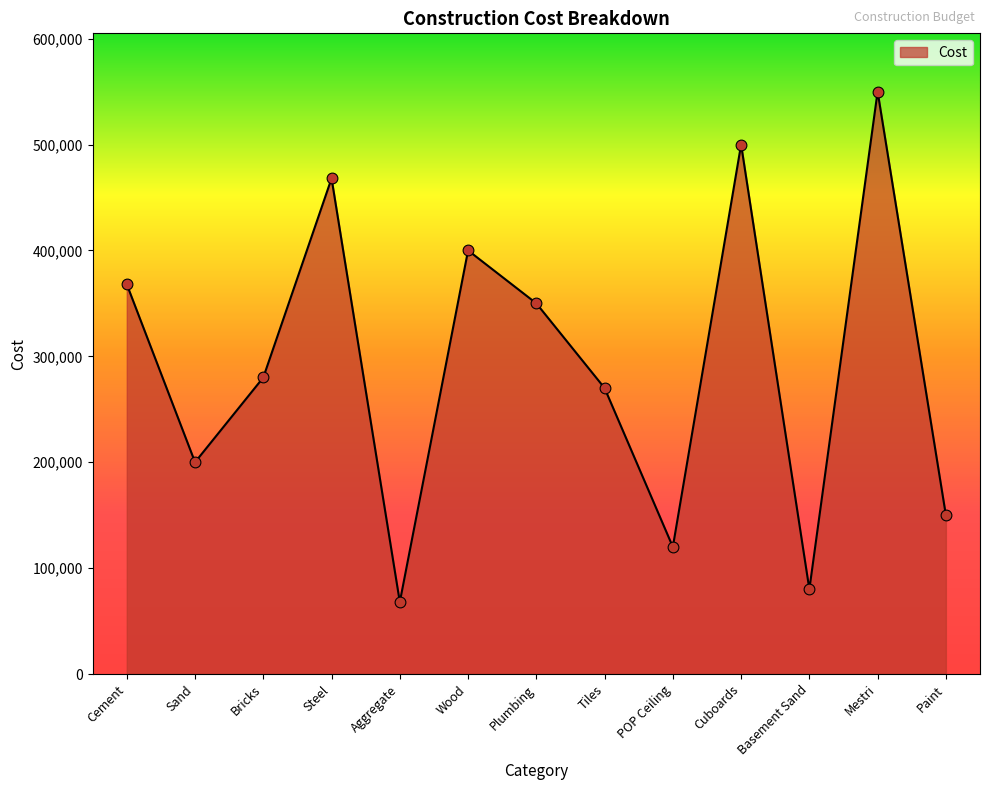

What is the change in value from Cement to Bricks?

-88000